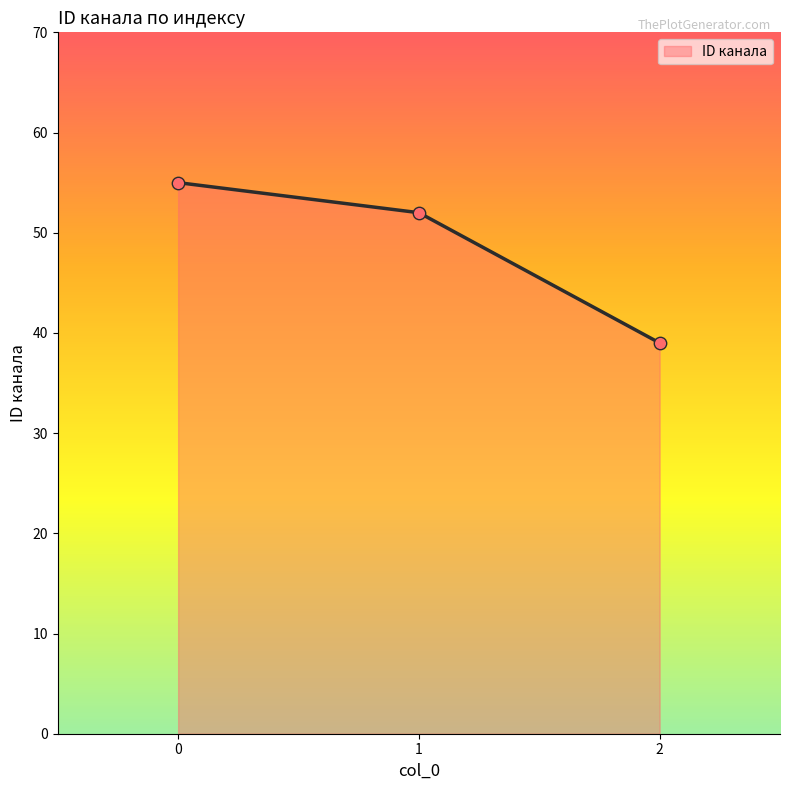

Which has a higher value, 2 or 1?

1